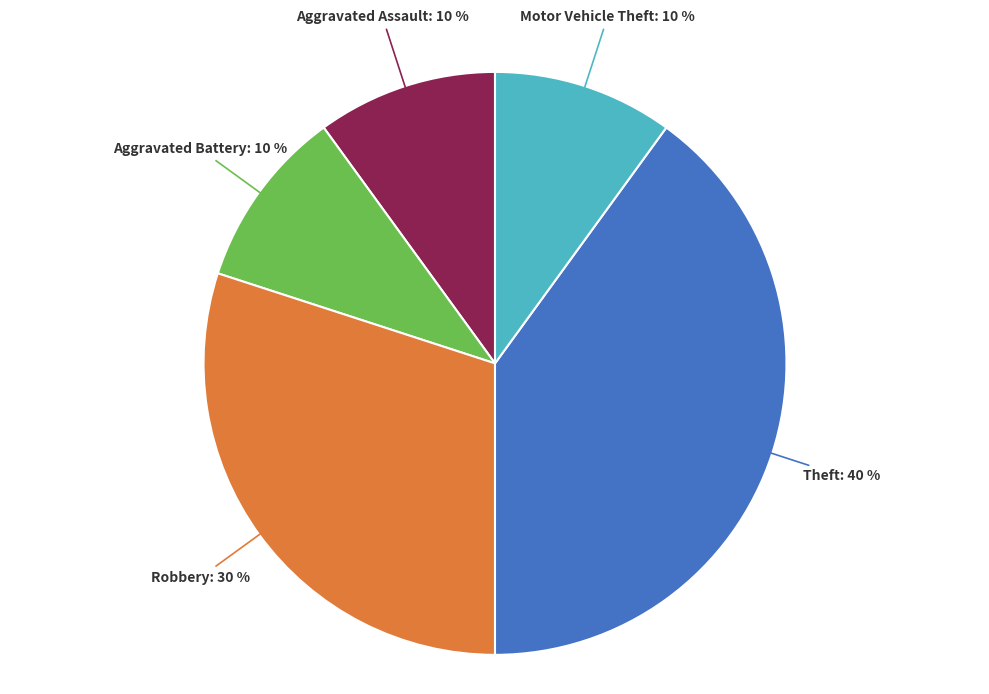

To the nearest percent, what is the average slice percentage?

20%